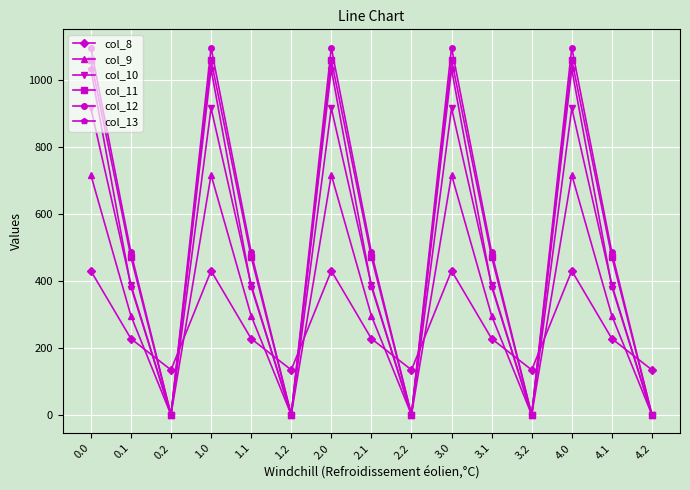

Does the chart display data point markers on the line(s)?

Yes